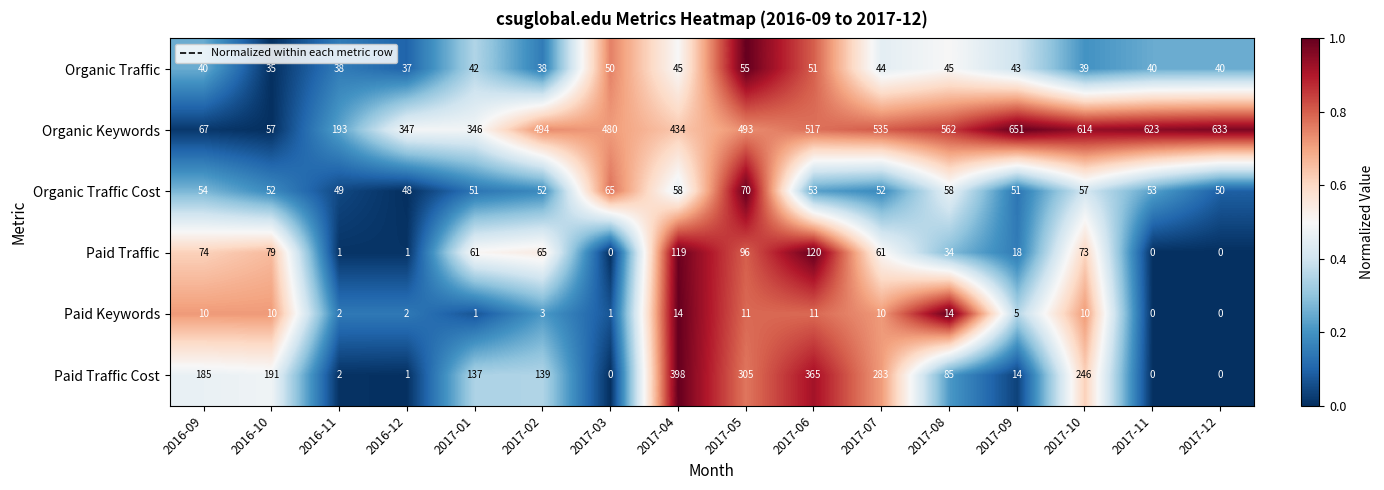

Between 2017-06 and 2017-07, which series saw the biggest shift?

Paid Traffic Cost